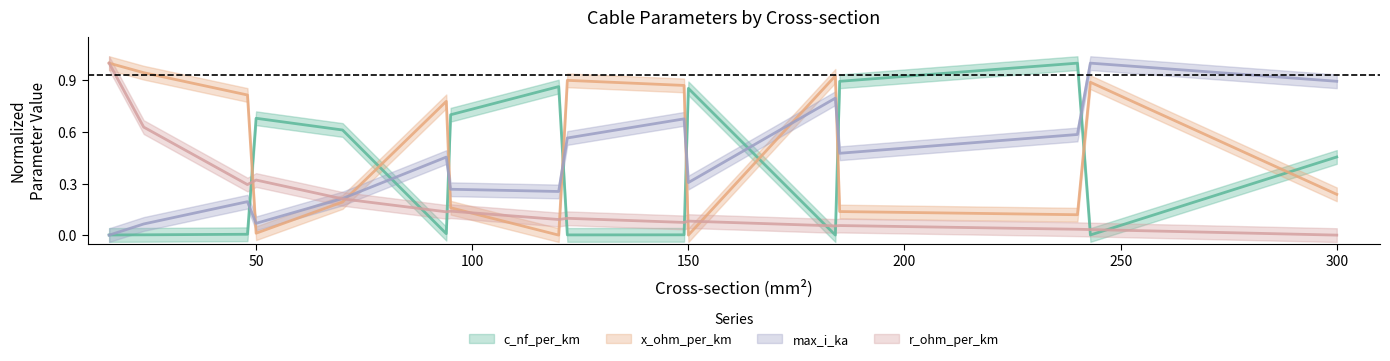

What is the value of the x_ohm_per_km point at the 2nd from the left?

0.9